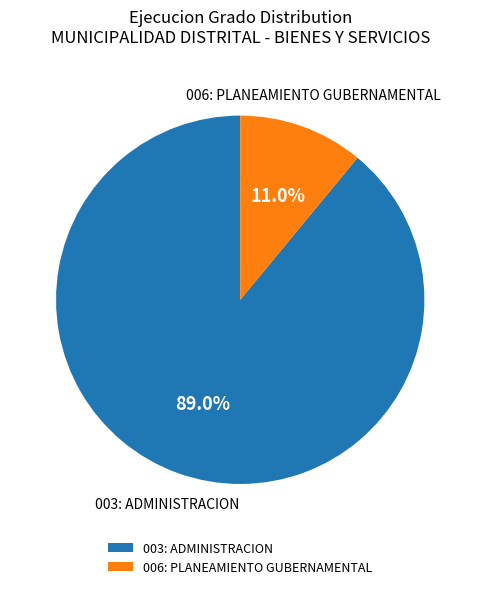

What percentage is the 003: ADMINISTRACION slice, to the nearest percent?

89%